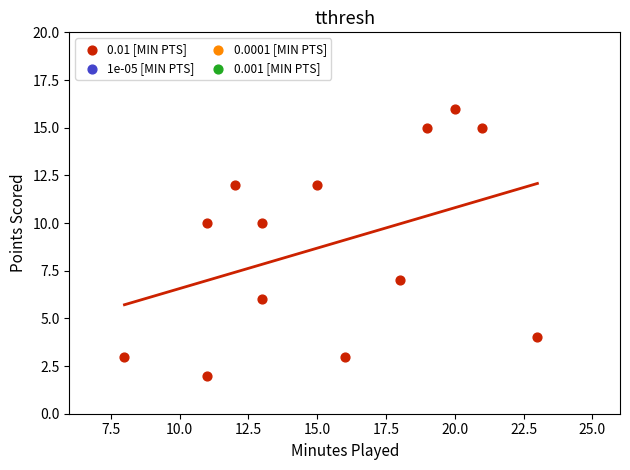

What is the range of X values (max minus min)?

15